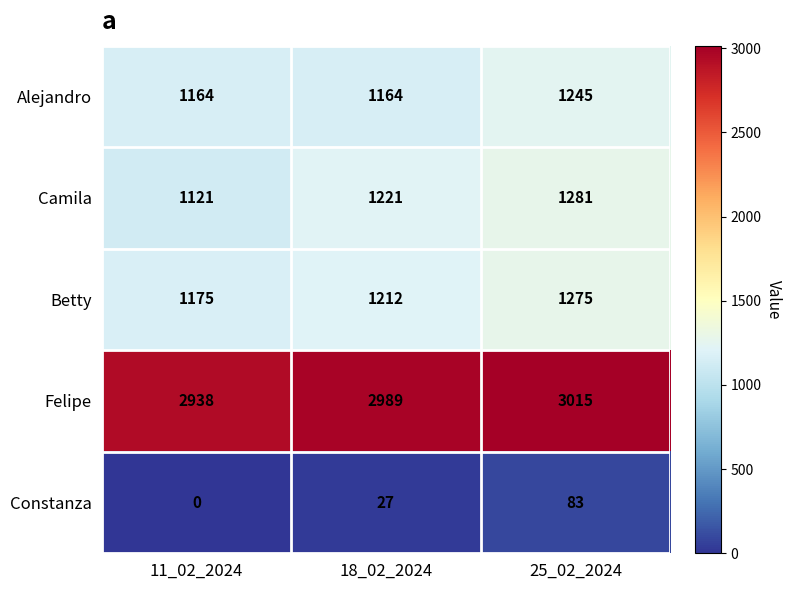

Reading right to left, extract all data points from this chart.

Alejandro: 1245	1164	1164
Camila: 1281	1221	1121
Betty: 1275	1212	1175
Felipe: 3015	2989	2938
Constanza: 83	27	0